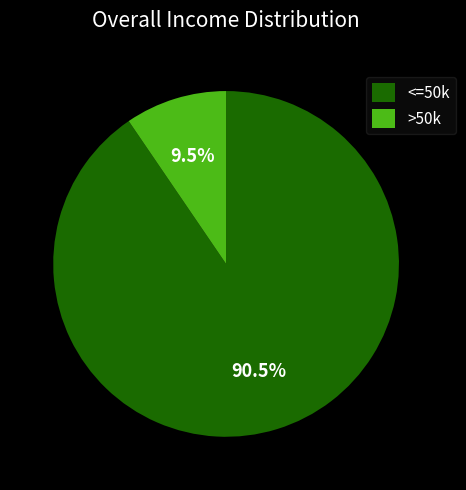

Between >50k and <=50k, which is larger?

<=50k